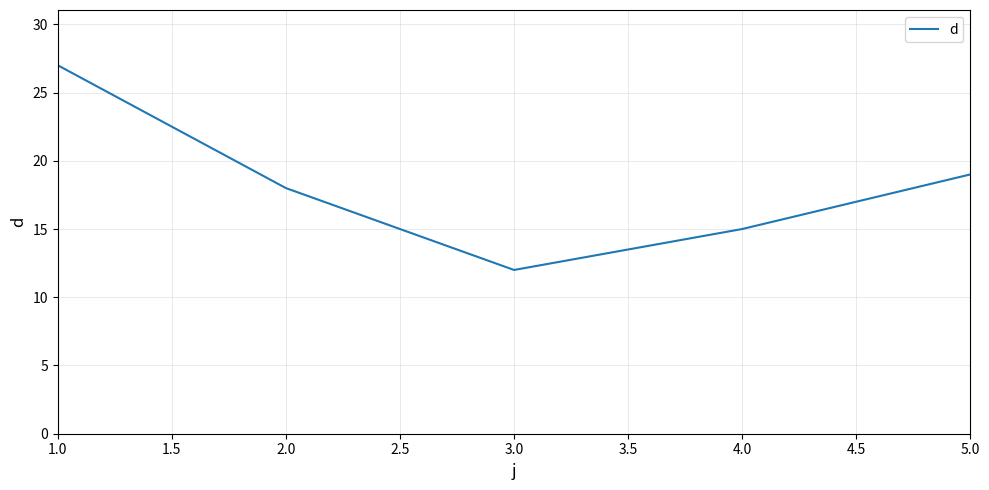

At which label is the value closest to 19?

5.0